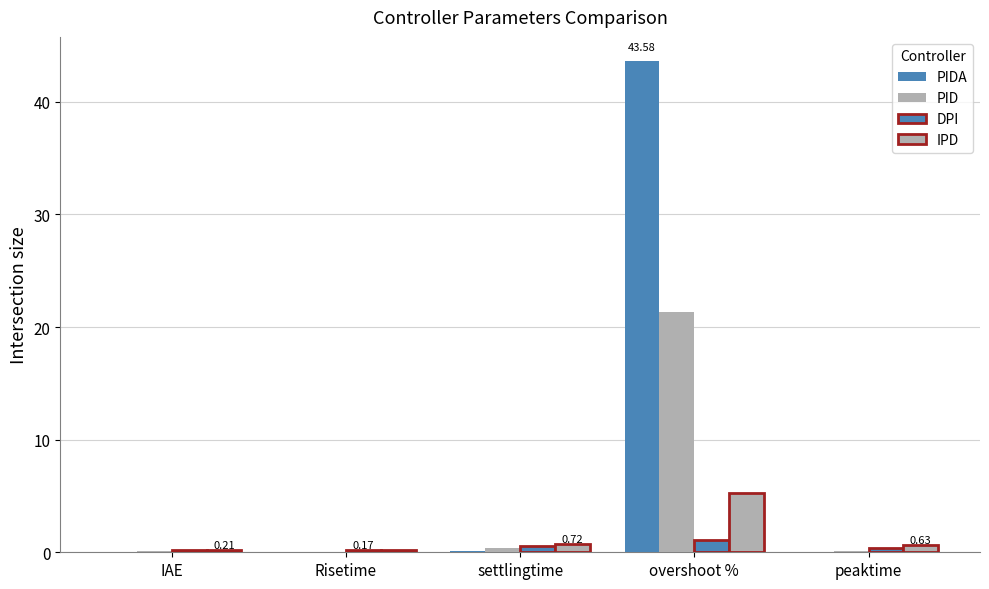

How many categories are shown in the chart?

5